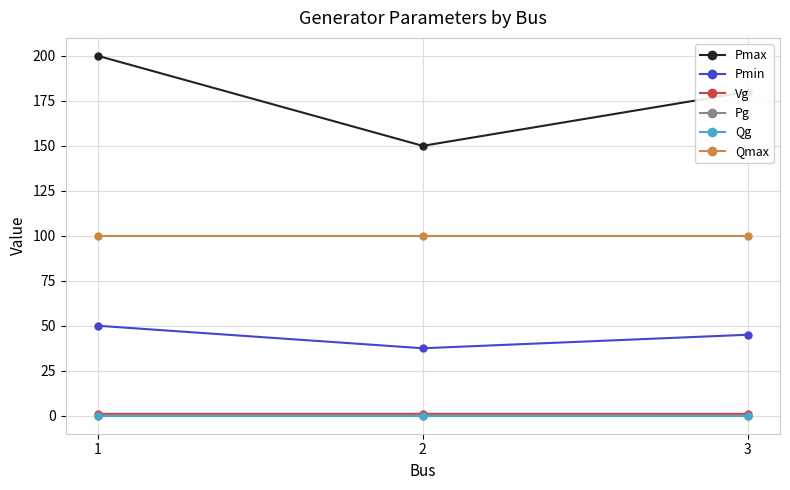

List the series in order of their peak value, lowest first.

Pg, Qg, Vg, Pmin, Qmax, Pmax